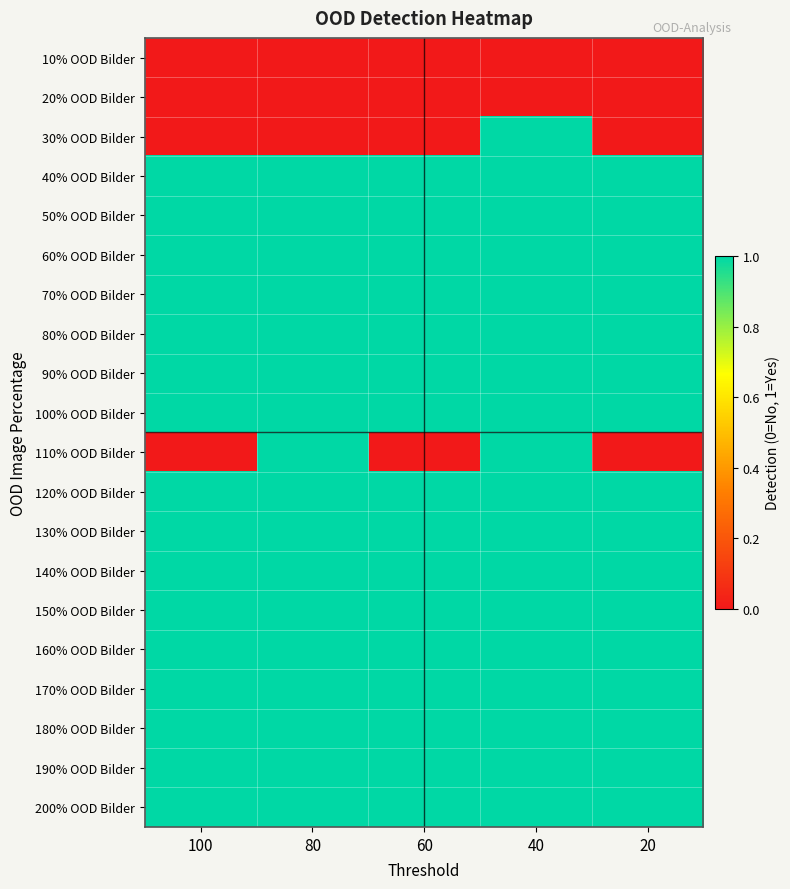

What is the spread (max minus min) of values at 40?

1